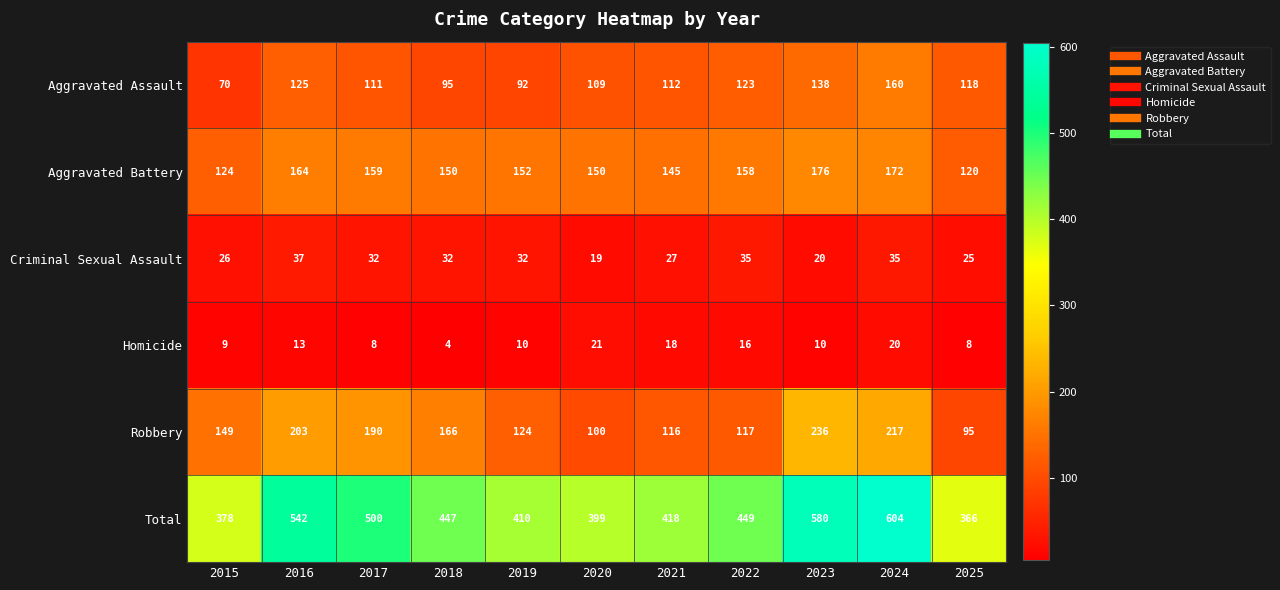

Which series changed the most between 2019 and 2021?

Aggravated Assault